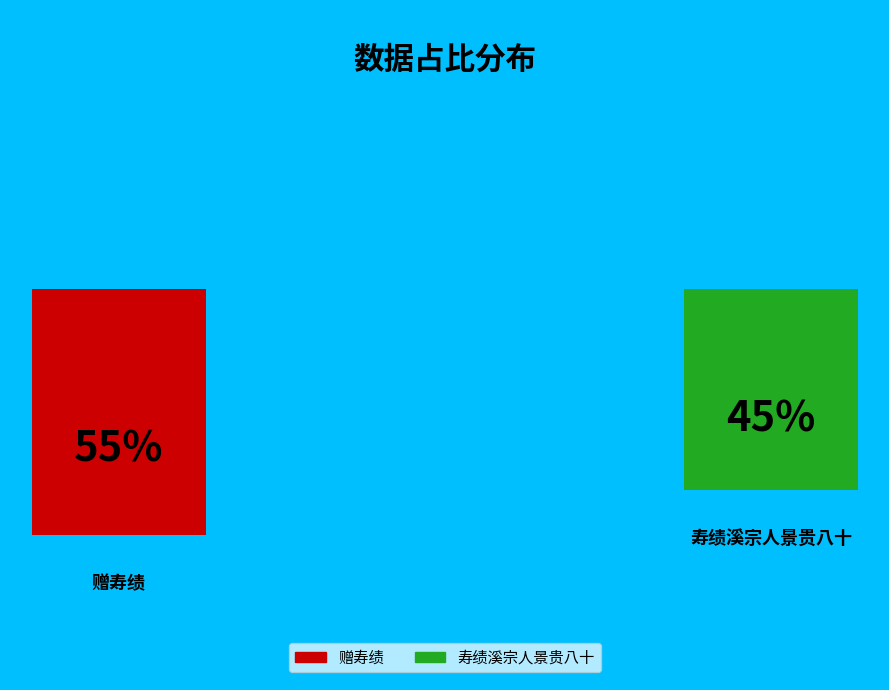

What percentage is the 赠寿绩 slice, to the nearest percent?

55%